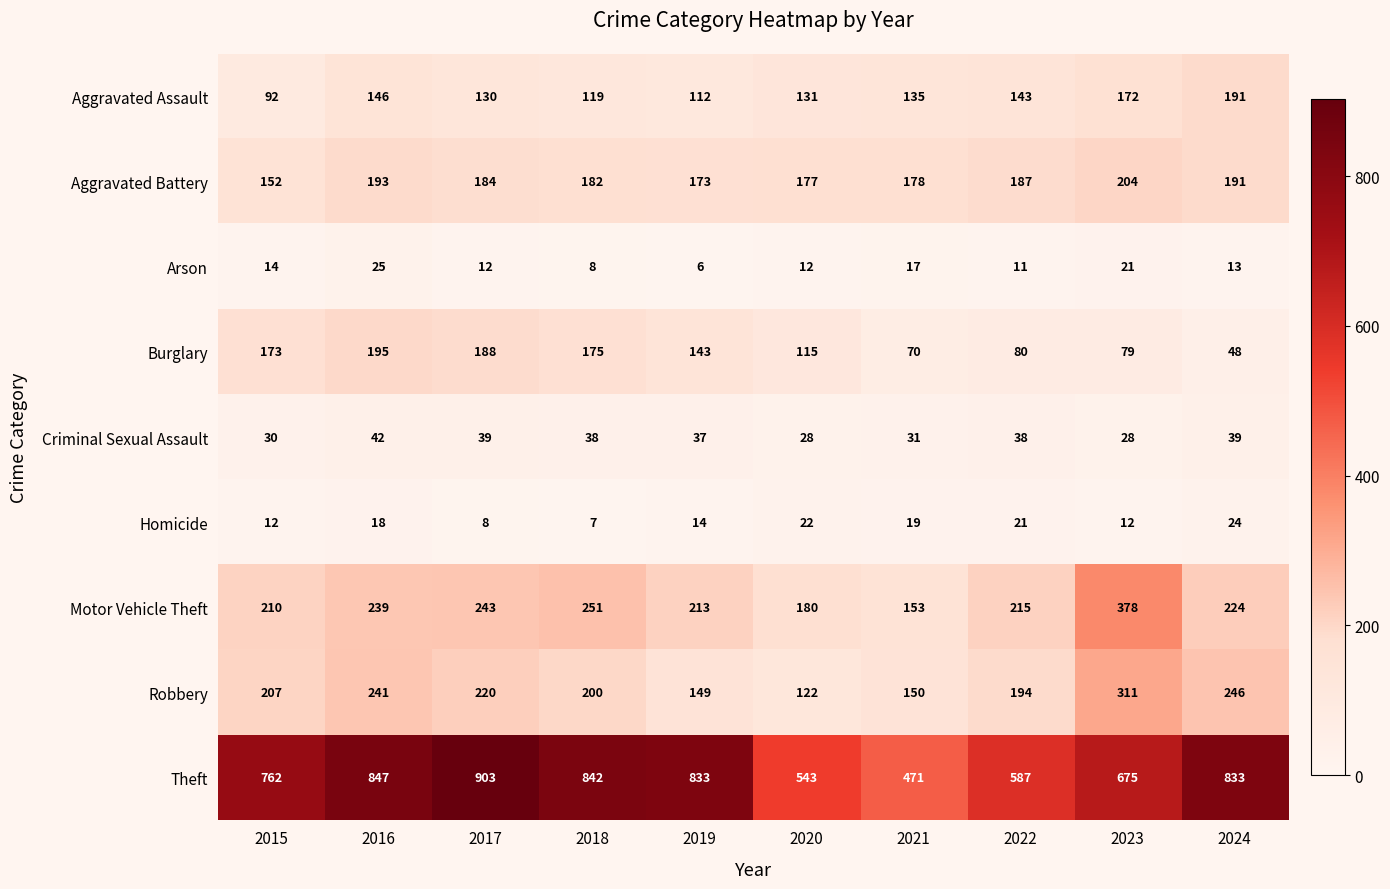

Count the number of data series in this chart.

9